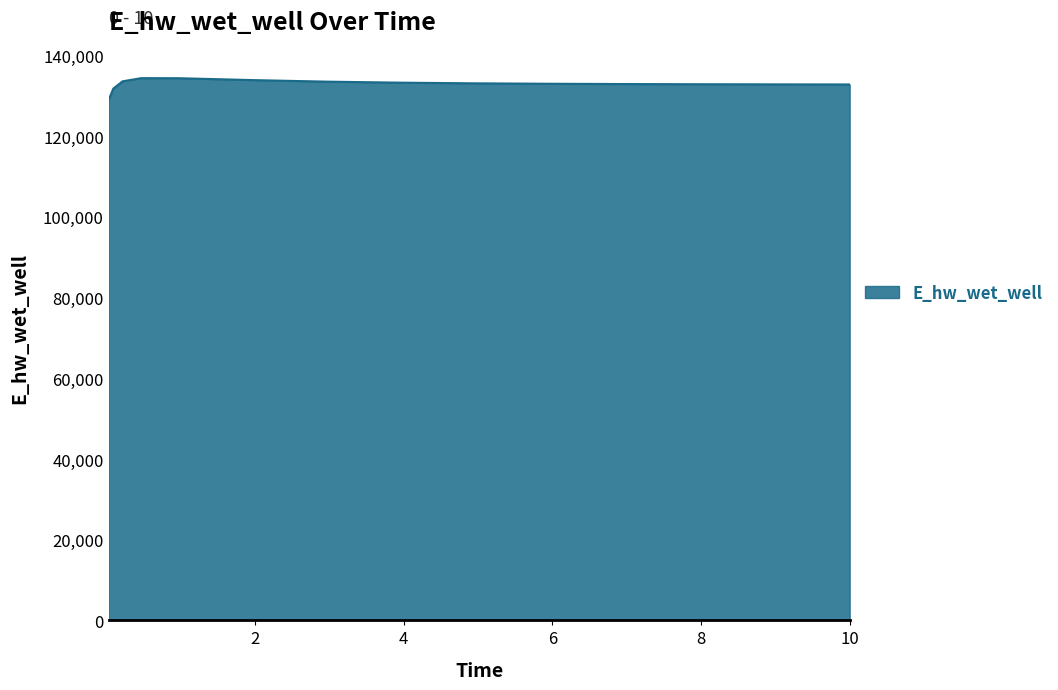

What is the difference between the maximum and minimum values?

5427.0